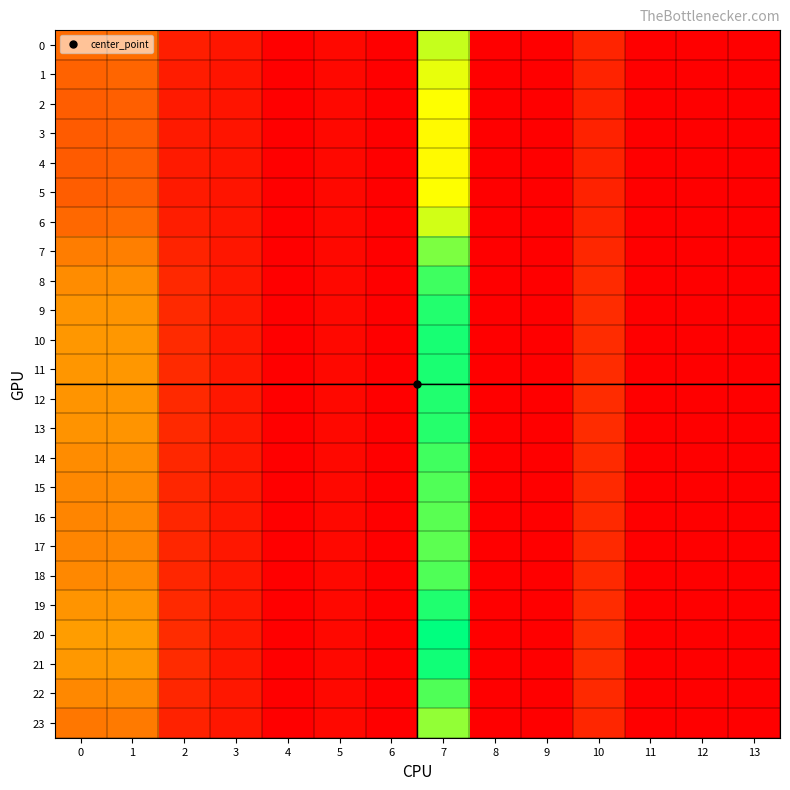

Reading left to right, what are all the values shown in this chart?

0: 0=24.7	1=25.2	2=7.2	3=5.0	4=0.0	5=2.1	6=0.0	7=65.0	8=0.0	9=0.0	10=8.5	11=0.0	12=0.0	13=0.0
1: 0=22.7	1=23.3	2=6.6	3=4.9	4=0.0	5=2.1	6=0.0	7=61.0	8=0.0	9=0.0	10=8.2	11=0.0	12=0.0	13=0.0
2: 0=21.5	1=22.0	2=6.3	3=4.9	4=0.0	5=2.1	6=0.0	7=58.5	8=0.0	9=0.0	10=8.0	11=0.0	12=0.0	13=0.0
3: 0=21.0	1=21.5	2=6.2	3=4.8	4=0.0	5=2.1	6=0.0	7=57.5	8=0.0	9=0.0	10=7.9	11=0.0	12=0.0	13=0.0
4: 0=20.9	1=21.4	2=6.1	3=4.8	4=0.0	5=2.1	6=0.0	7=57.3	8=0.0	9=0.0	10=7.9	11=0.0	12=0.0	13=0.0
5: 0=21.5	1=22.0	2=6.3	3=4.9	4=0.0	5=2.1	6=0.0	7=58.5	8=0.0	9=0.0	10=8.0	11=0.0	12=0.0	13=0.0
6: 0=24.0	1=24.6	2=7.0	3=5.0	4=0.0	5=2.1	6=0.0	7=63.6	8=0.0	9=0.0	10=8.4	11=0.0	12=0.0	13=0.0
7: 0=28.8	1=29.3	2=8.3	3=5.2	4=0.0	5=2.0	6=0.0	7=73.3	8=0.0	9=0.0	10=9.2	11=0.0	12=0.0	13=0.0
8: 0=32.3	1=32.7	2=9.3	3=5.5	4=0.0	5=2.0	6=0.0	7=80.4	8=0.0	9=0.0	10=9.9	11=0.0	12=0.0	13=0.0
9: 0=34.0	1=34.2	2=9.7	3=5.6	4=0.0	5=2.0	6=0.0	7=83.6	8=0.0	9=0.0	10=10.2	11=0.0	12=0.0	13=0.0
10: 0=34.6	1=34.8	2=9.9	3=5.6	4=0.0	5=2.0	6=0.0	7=84.9	8=0.0	9=0.0	10=10.3	11=0.0	12=0.0	13=0.0
11: 0=34.5	1=34.7	2=9.8	3=5.6	4=0.0	5=2.0	6=0.0	7=84.6	8=0.0	9=0.0	10=10.3	11=0.0	12=0.0	13=0.0
12: 0=34.0	1=34.3	2=9.7	3=5.6	4=0.0	5=2.0	6=0.0	7=83.7	8=0.0	9=0.0	10=10.2	11=0.0	12=0.0	13=0.0
13: 0=33.7	1=34.0	2=9.6	3=5.5	4=0.0	5=2.0	6=0.0	7=83.2	8=0.0	9=0.0	10=10.2	11=0.0	12=0.0	13=0.0
14: 0=32.2	1=32.6	2=9.2	3=5.5	4=0.0	5=2.0	6=0.0	7=80.2	8=0.0	9=0.0	10=9.9	11=0.0	12=0.0	13=0.0
15: 0=31.3	1=31.7	2=9.0	3=5.4	4=0.0	5=2.0	6=0.0	7=78.3	8=0.0	9=0.0	10=9.7	11=0.0	12=0.0	13=0.0
16: 0=30.8	1=31.2	2=8.8	3=5.4	4=0.0	5=2.0	6=0.0	7=77.3	8=0.0	9=0.0	10=9.6	11=0.0	12=0.0	13=0.0
17: 0=30.6	1=31.0	2=8.8	3=5.3	4=0.0	5=2.0	6=0.0	7=76.9	8=0.0	9=0.0	10=9.6	11=0.0	12=0.0	13=0.0
18: 0=31.4	1=31.8	2=9.0	3=5.4	4=0.0	5=2.0	6=0.0	7=78.5	8=0.0	9=0.0	10=9.7	11=0.0	12=0.0	13=0.0
19: 0=34.1	1=34.4	2=9.7	3=5.6	4=0.0	5=2.0	6=0.0	7=84.0	8=0.0	9=0.0	10=10.2	11=0.0	12=0.0	13=0.0
20: 0=36.0	1=36.1	2=10.2	3=5.7	4=0.0	5=1.9	6=0.0	7=87.6	8=0.0	9=0.0	10=10.7	11=0.0	12=0.0	13=0.0
21: 0=35.0	1=35.2	2=10.0	3=5.6	4=0.0	5=1.9	6=0.0	7=85.7	8=0.0	9=0.0	10=10.5	11=0.0	12=0.0	13=0.0
22: 0=31.4	1=31.7	2=9.0	3=5.4	4=0.0	5=2.0	6=0.0	7=78.4	8=0.0	9=0.0	10=9.7	11=0.0	12=0.0	13=0.0
23: 0=27.5	1=28.0	2=8.0	3=5.2	4=0.0	5=2.0	6=0.0	7=70.7	8=0.0	9=0.0	10=9.0	11=0.0	12=0.0	13=0.0